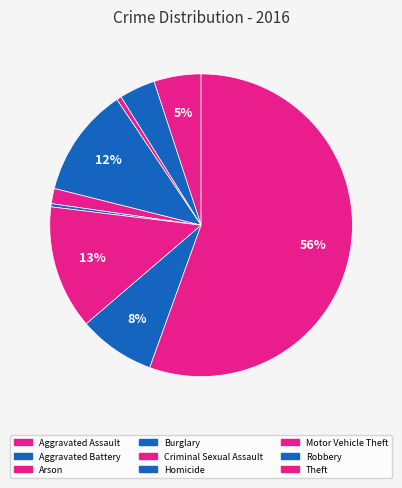

How many segments does this pie chart have?

9